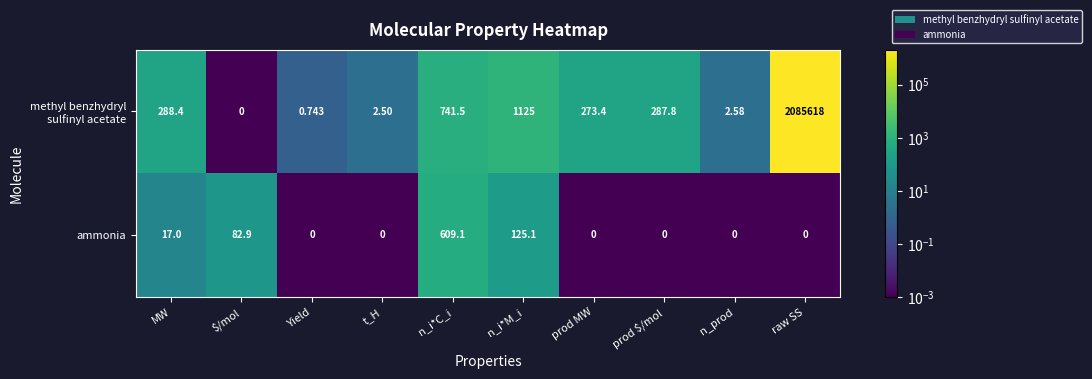

Which category has the highest value across all series?

raw SS